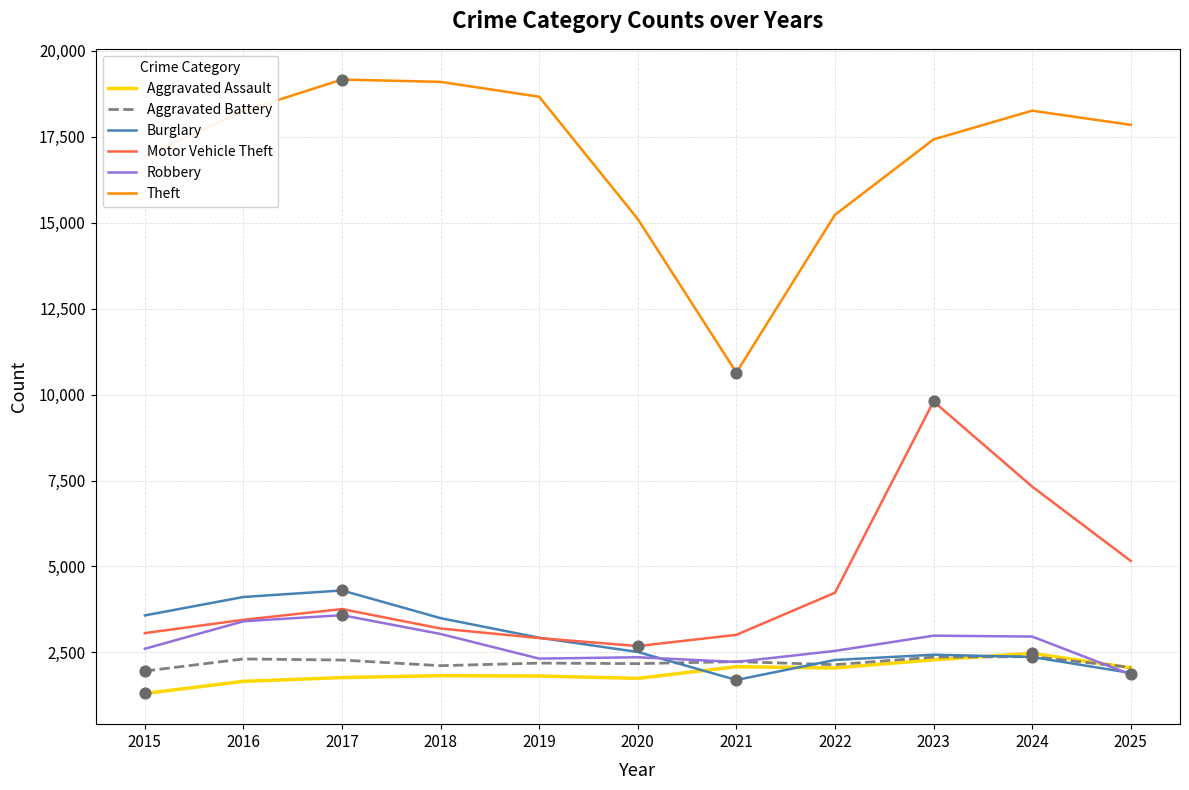

At how many categories does at least one series exceed 16195?

8